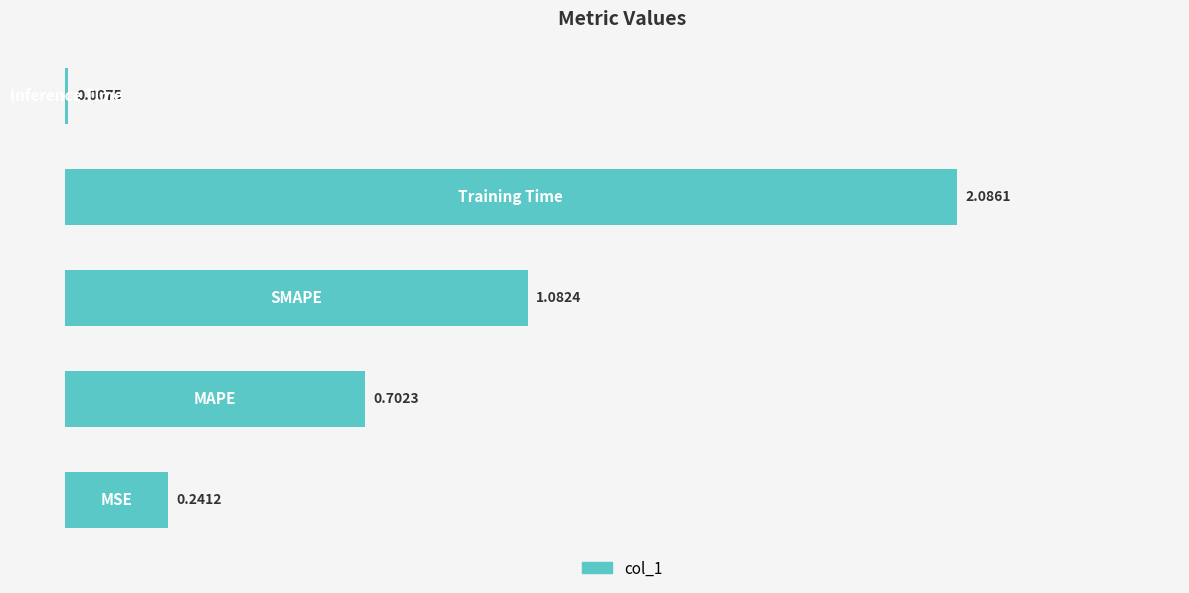

Are the bars horizontal?

Yes